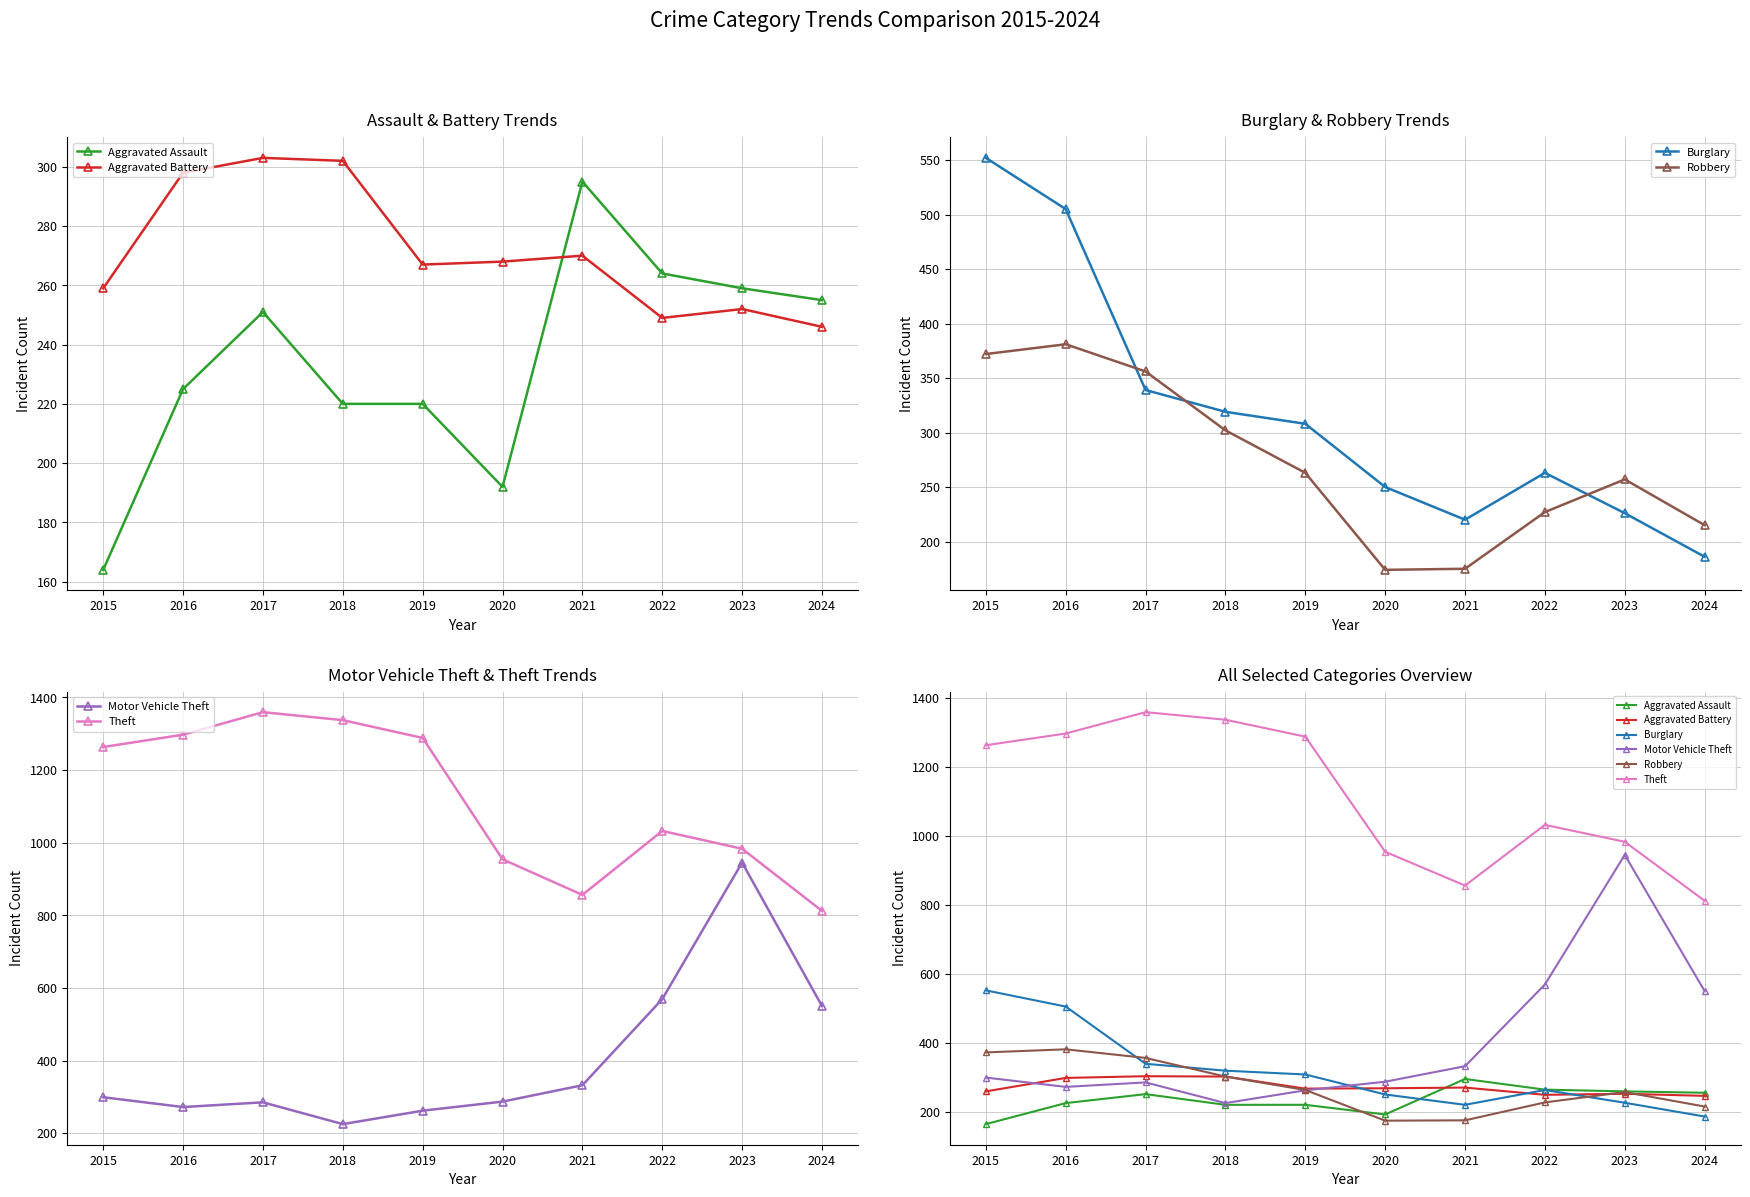

What is the value of the Theft point at the 8th from the left?

1032